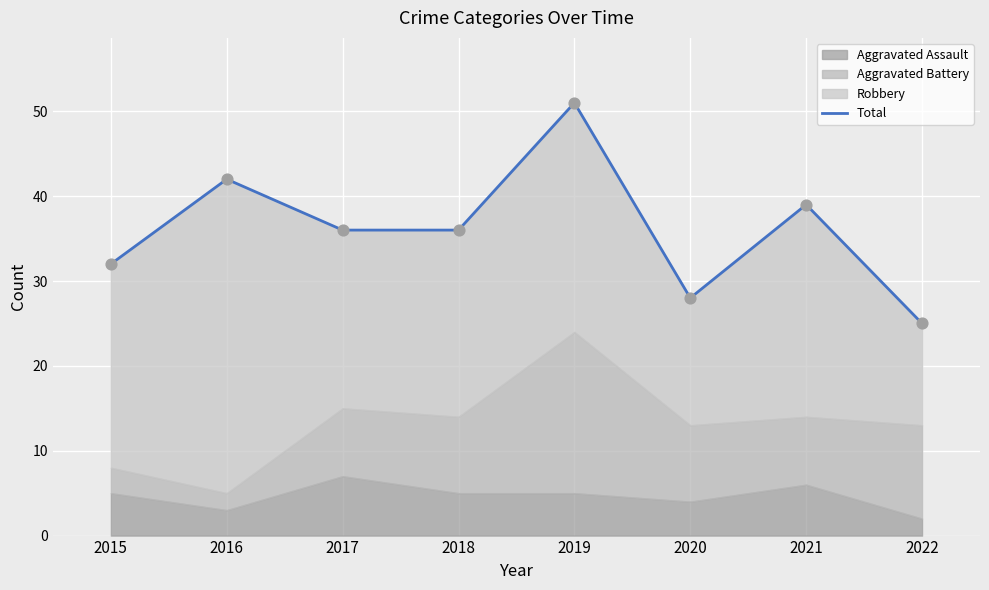

What is the ratio of the value at 2016 to the value at 2020?

1.5